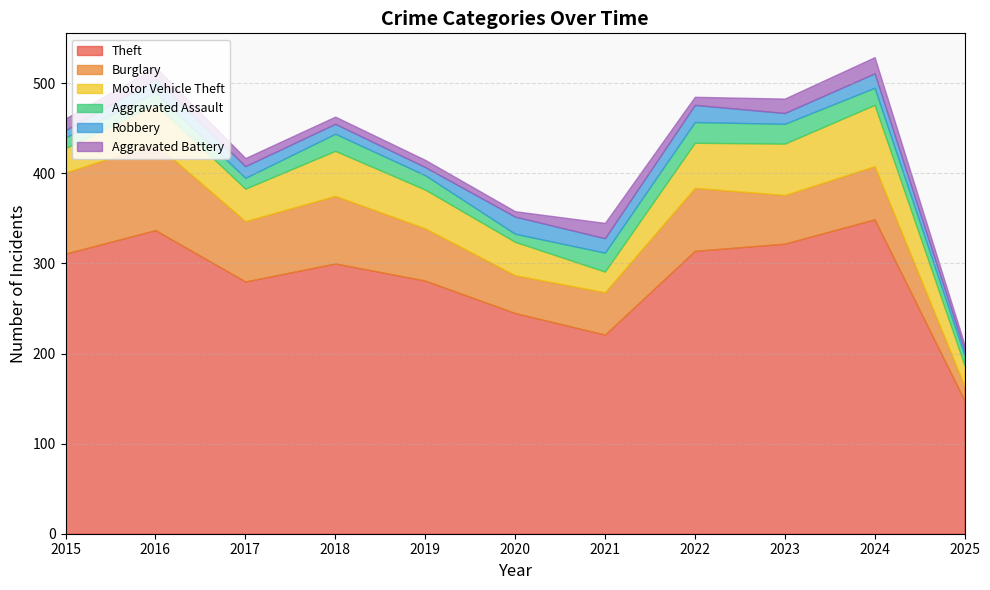

Does the chart have visible grid lines?

Yes